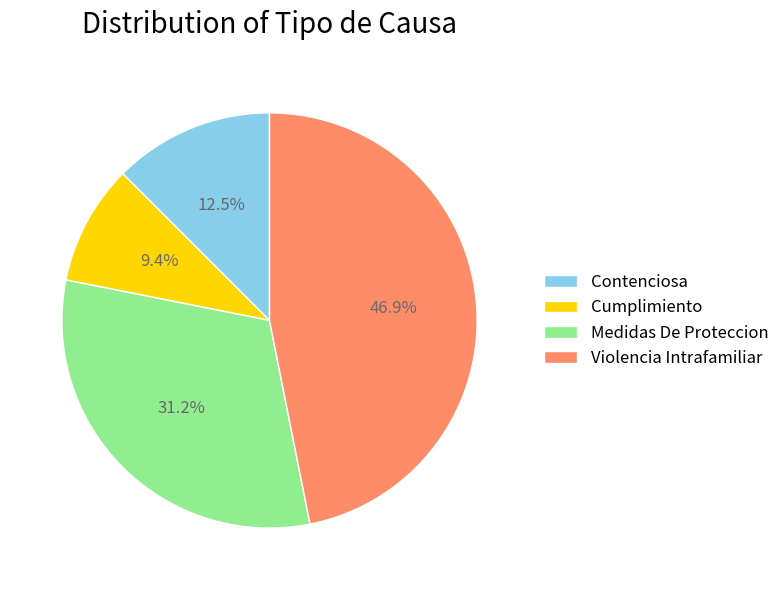

Is there a majority slice in this chart?

No